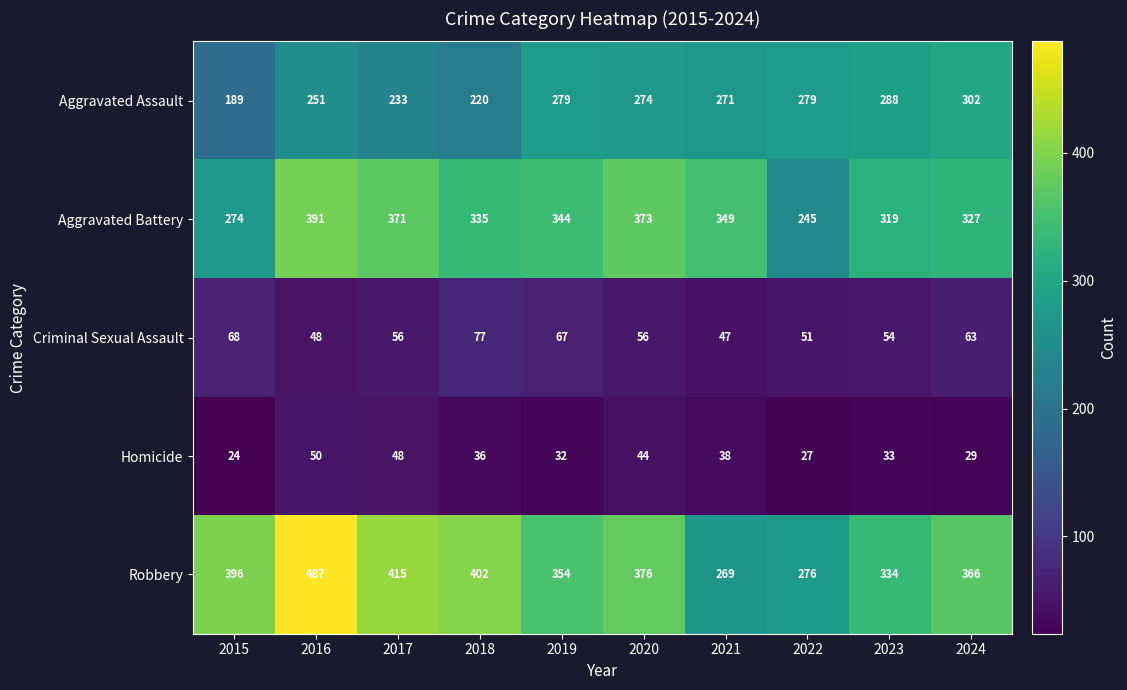

At which label is Criminal Sexual Assault closest to 62?

2024